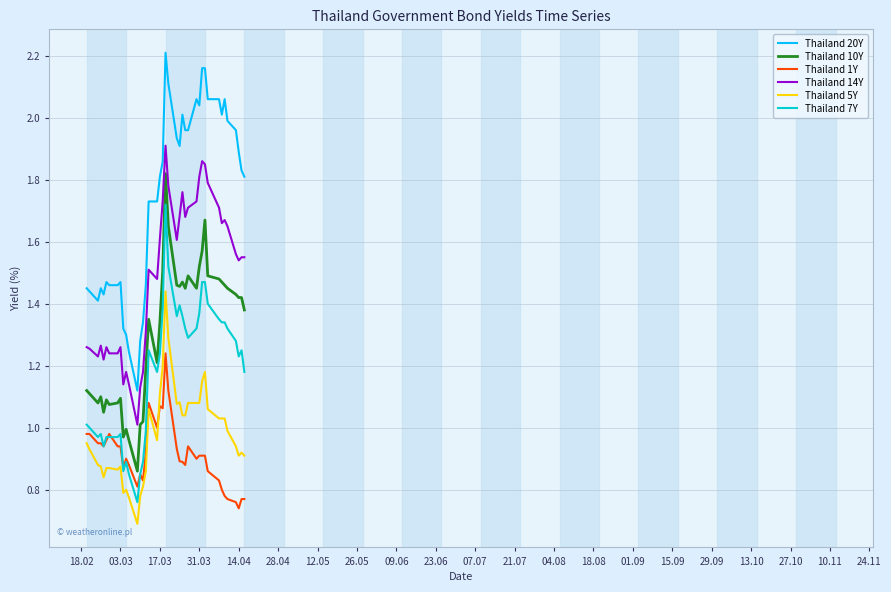

True or false: Thailand 5Y and Thailand 10Y cross at least once.

False